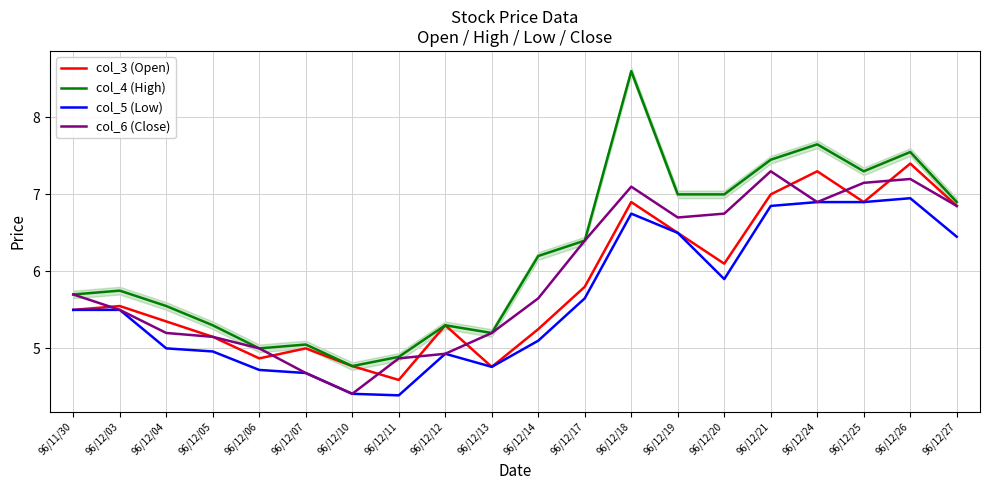

How many data points in col_3 (Open) are less than 5?

4